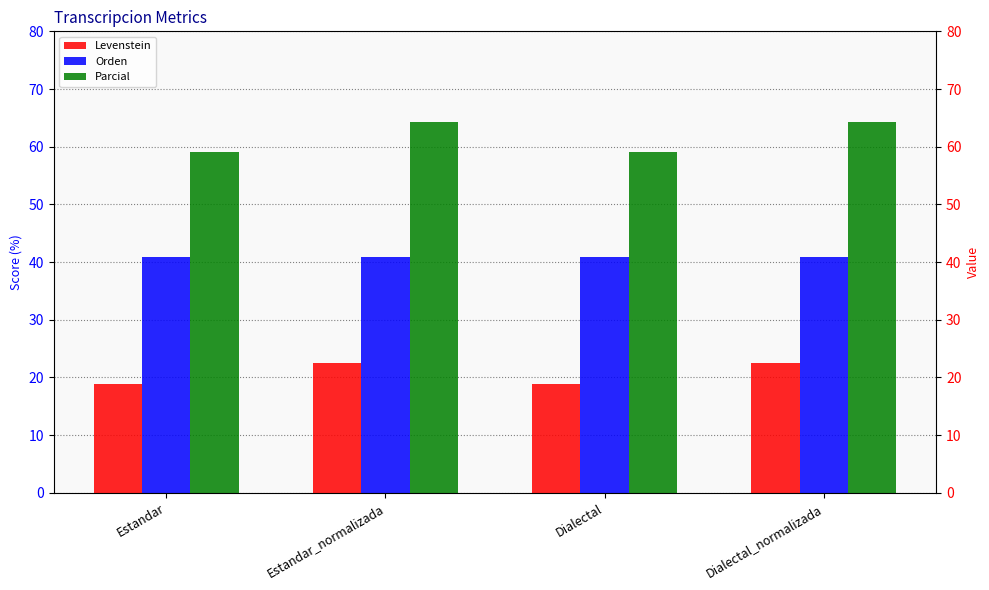

What is the highest value of the Levenstein series?

22.5